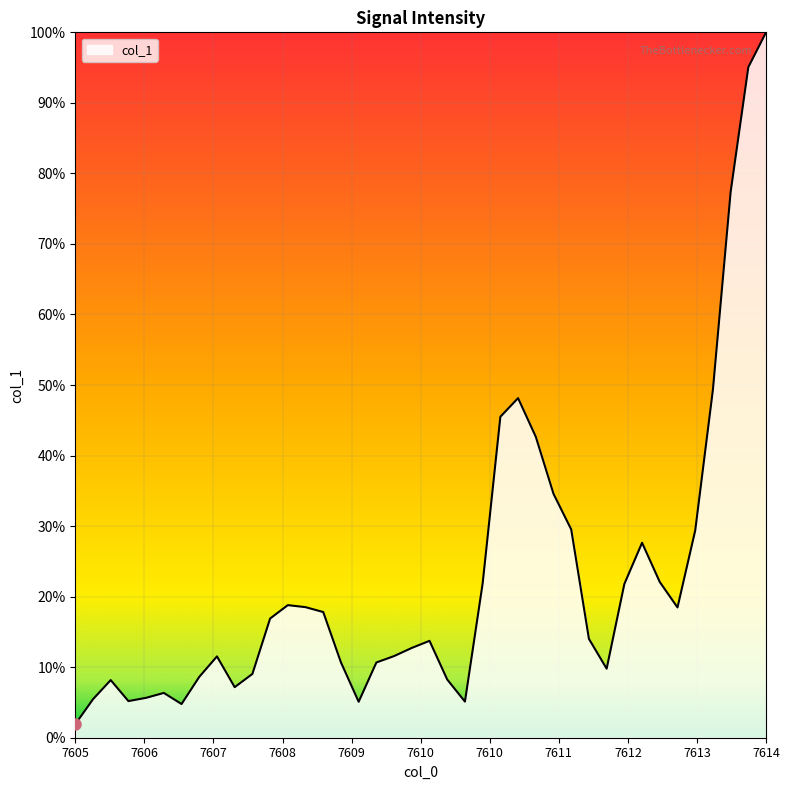

Does the chart have visible grid lines?

Yes